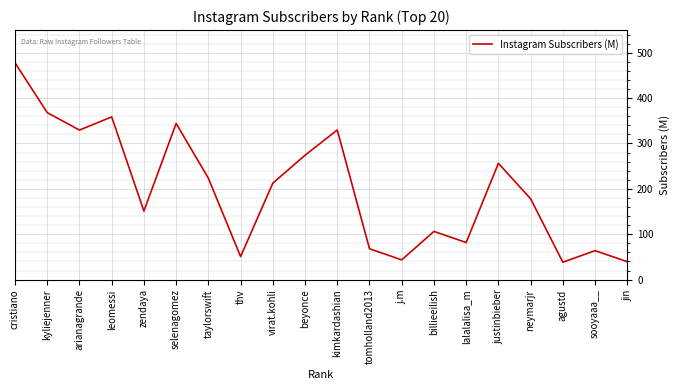

What is the ratio of the value at kyliejenner to the value at tomholland2013?

5.4